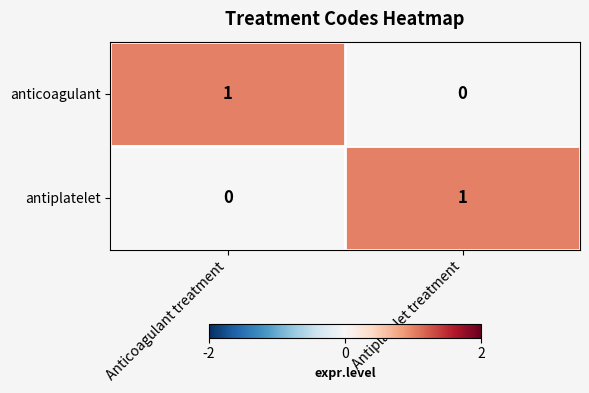

The antiplatelet series shows 0 at Anticoagulant treatment. True or false?

True